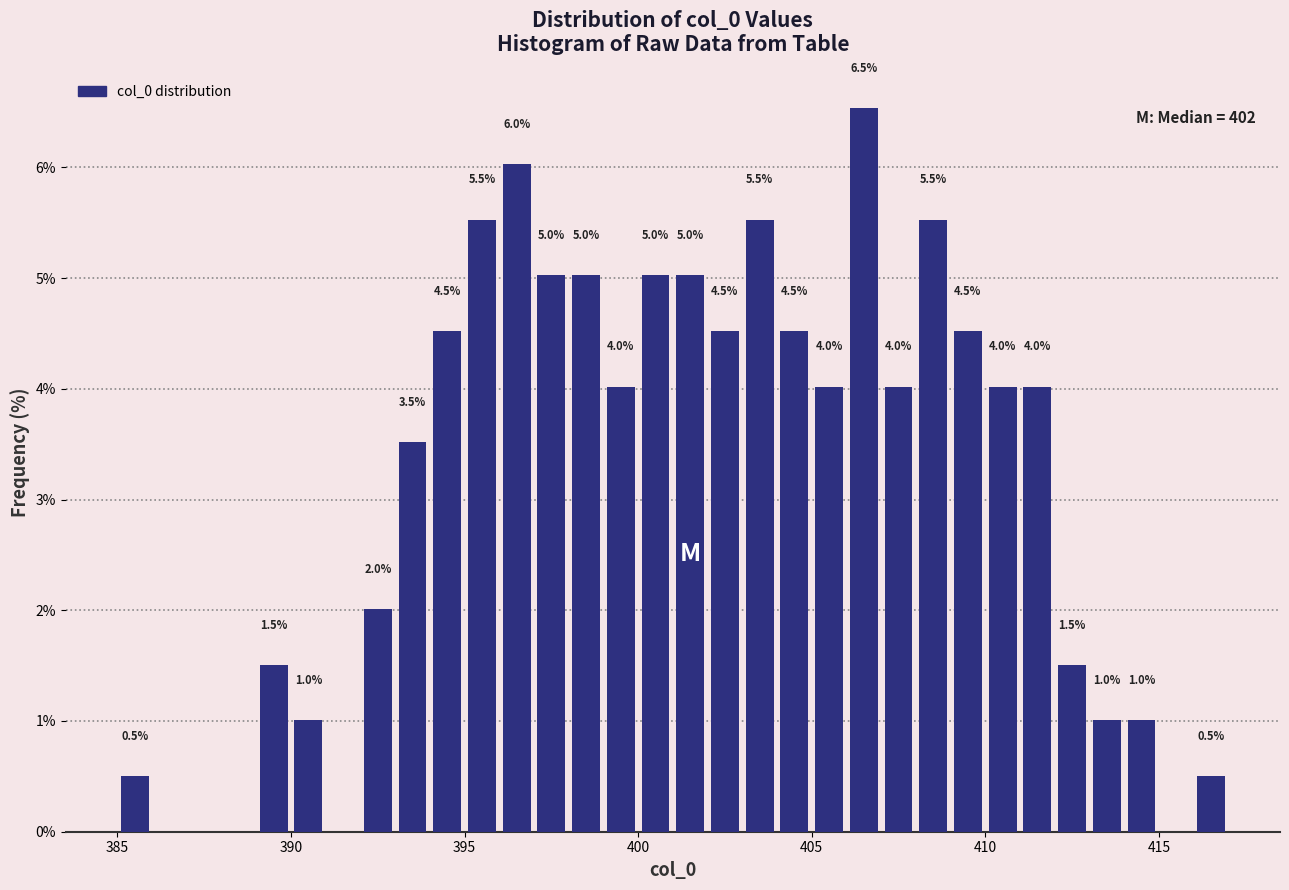

Read against the x-axis, roughly where is the centre of the tallest bar?

406.5